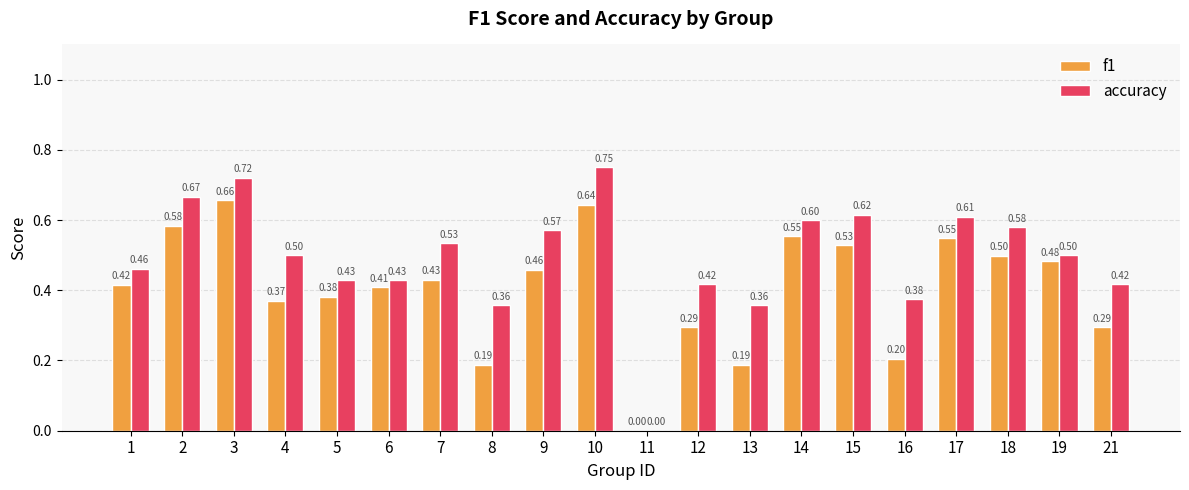

Which series changed the most between 12 and 13?

f1